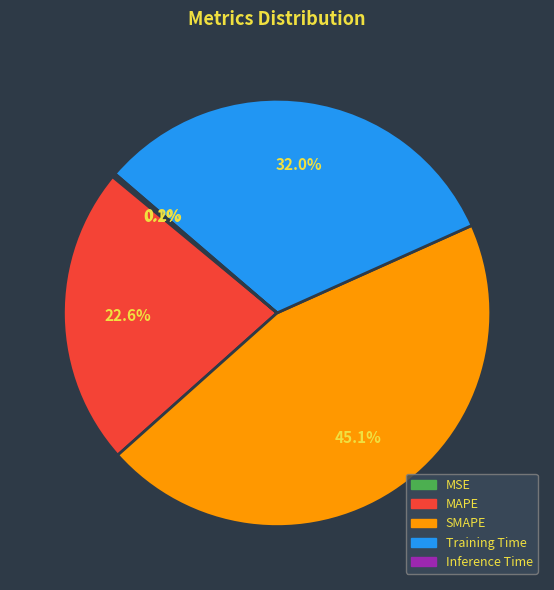

What is the largest slice in the pie chart?

SMAPE